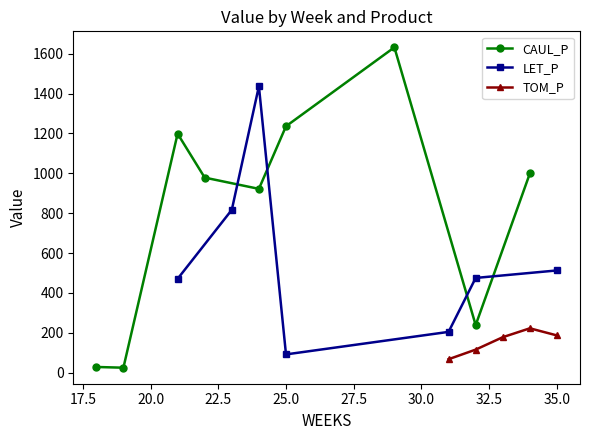

Which has a higher value, 29 or 24?

29